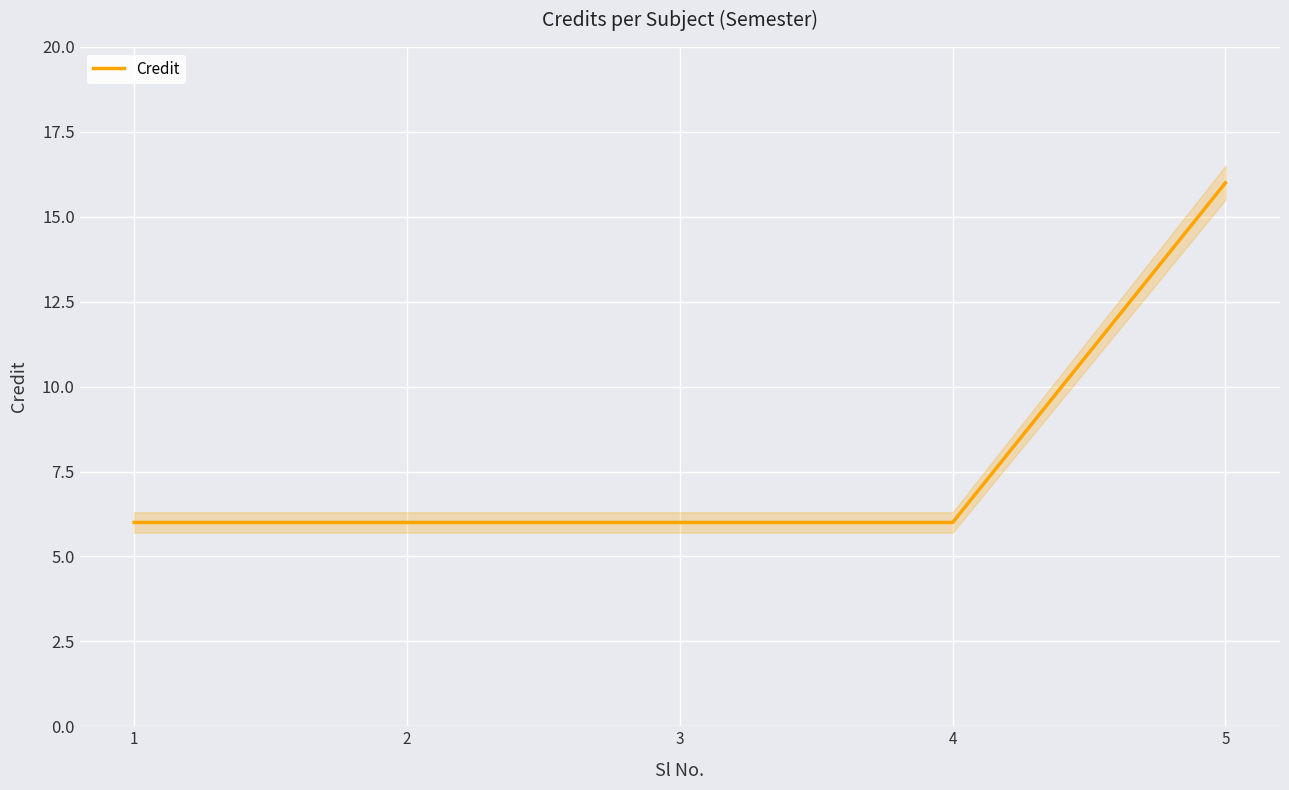

Is this an area chart (filled region under the line)?

No